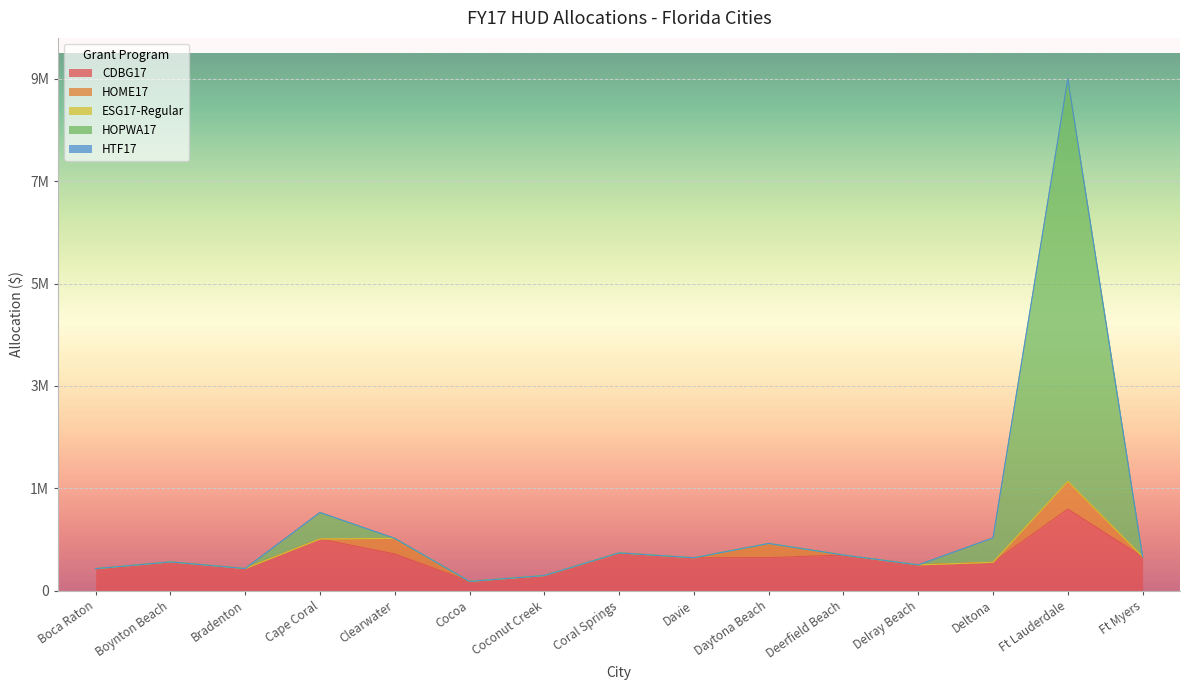

Where is ESG17-Regular nearest to the value 0?

Boca Raton